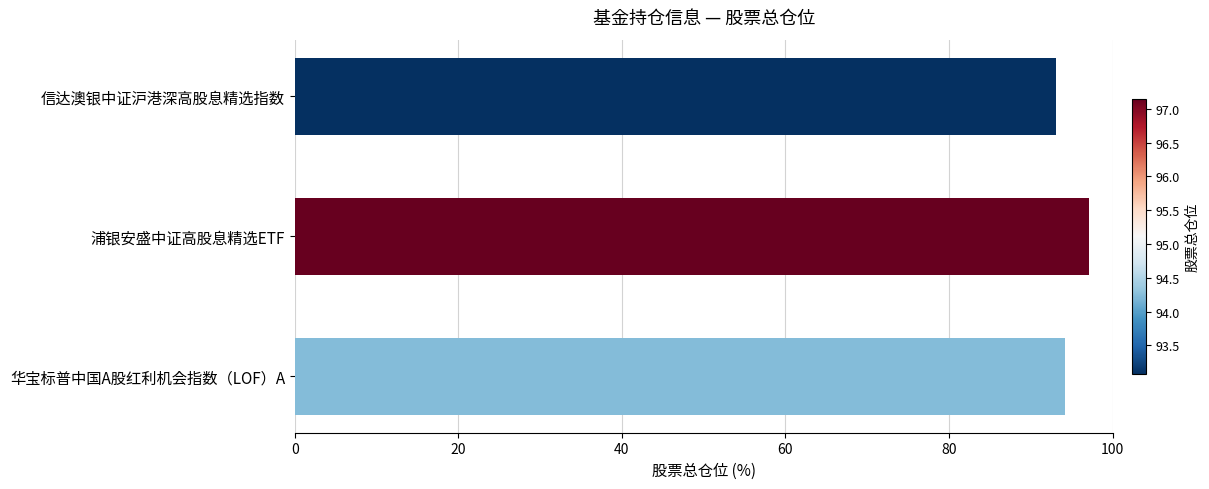

Rank the categories by value from highest to lowest.

浦银安盛中证高股息精选ETF, 华宝标普中国A股红利机会指数（LOF）A, 信达澳银中证沪港深高股息精选指数